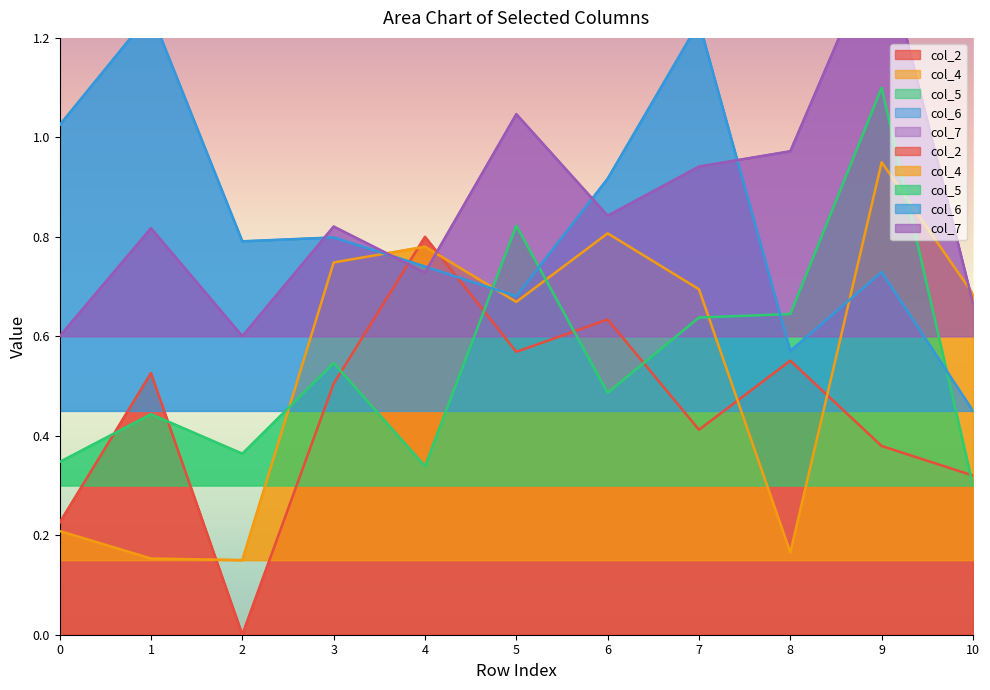

What is the greatest value displayed?

1.4